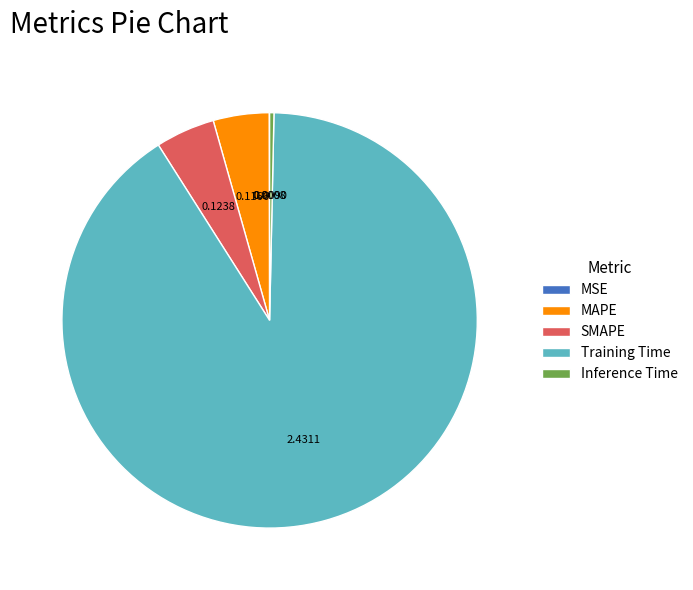

What is the largest slice in the pie chart?

Training Time